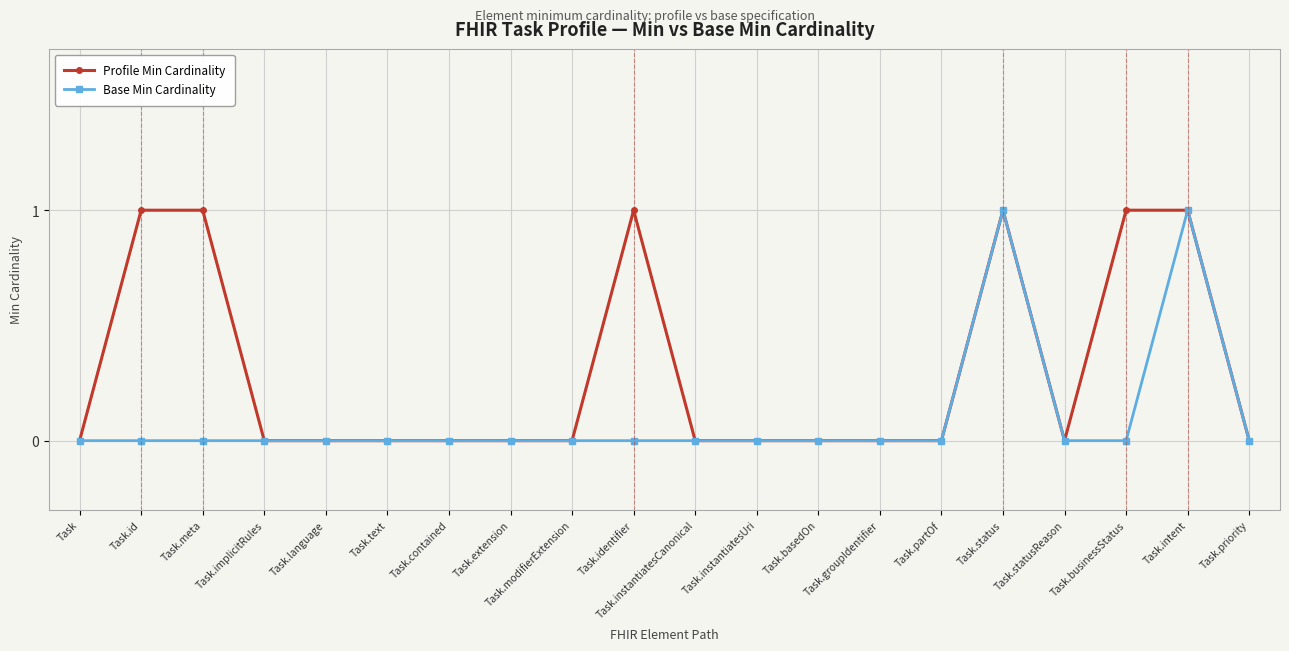

Count the number of categories in the chart.

20